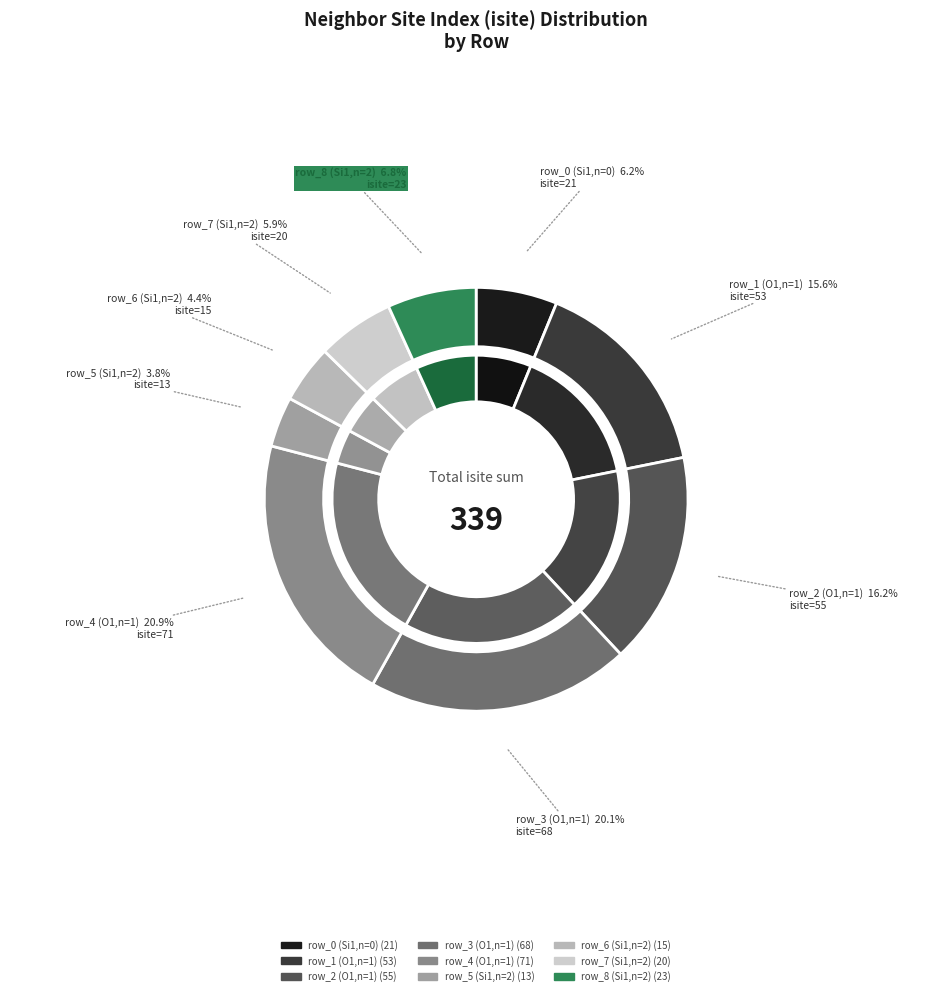

To the nearest percent, what is the difference between the largest and smallest slice percentages?

17%